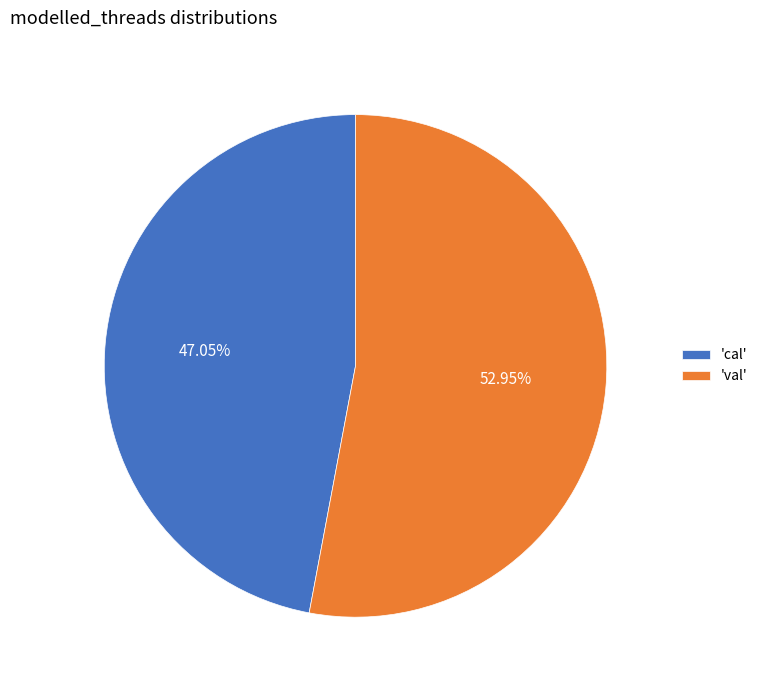

Do 'cal' and 'val' together represent more than half of the pie?

Yes